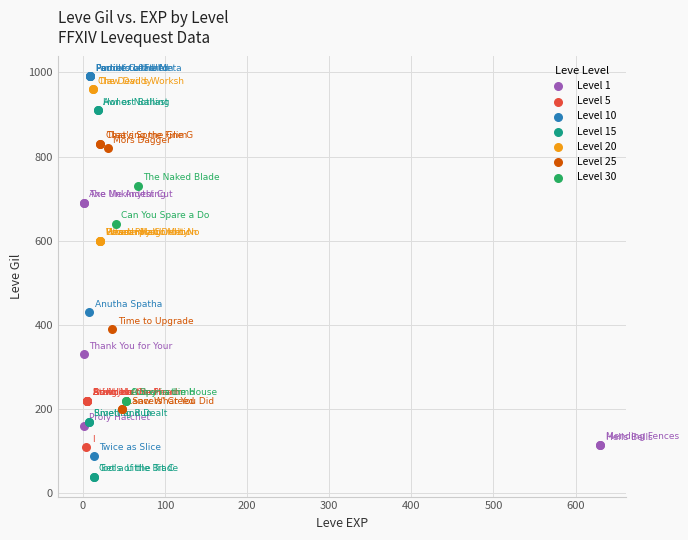

Which series reaches the minimum Y coordinate?

Level 15